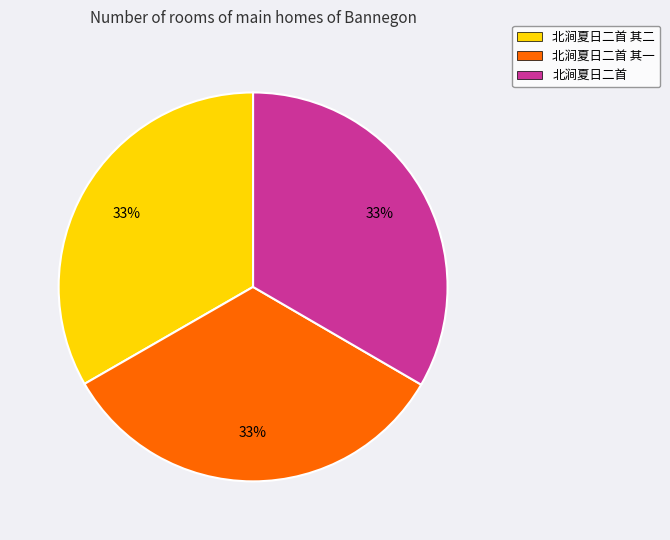

Is 北涧夏日二首 the majority of the pie?

No